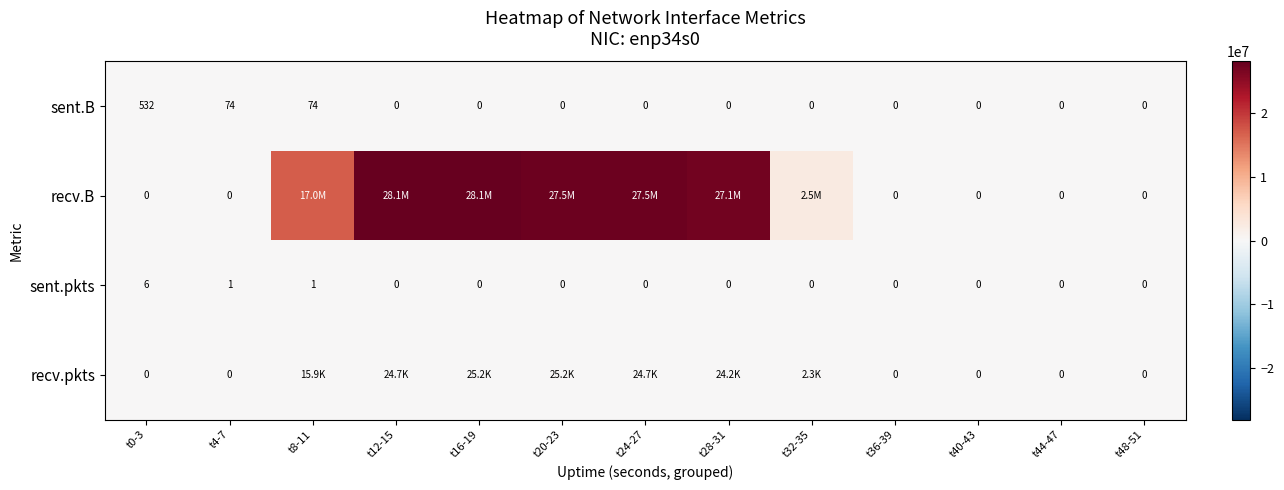

At how many categories does at least one series exceed 18597930?

5